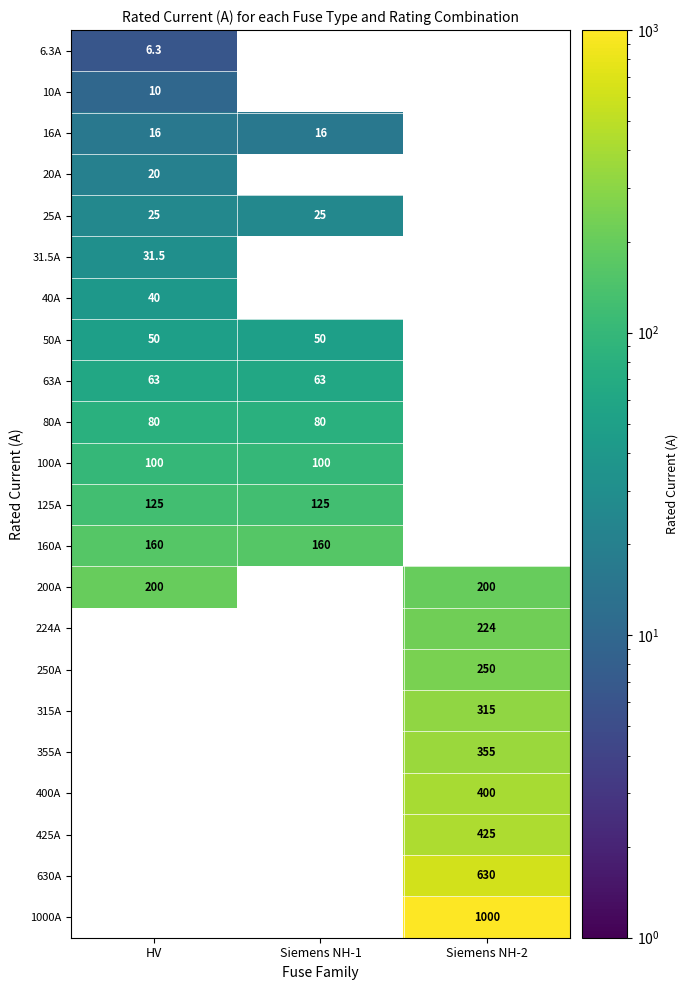

What is the spread (max minus min) of values at HV?

193.7